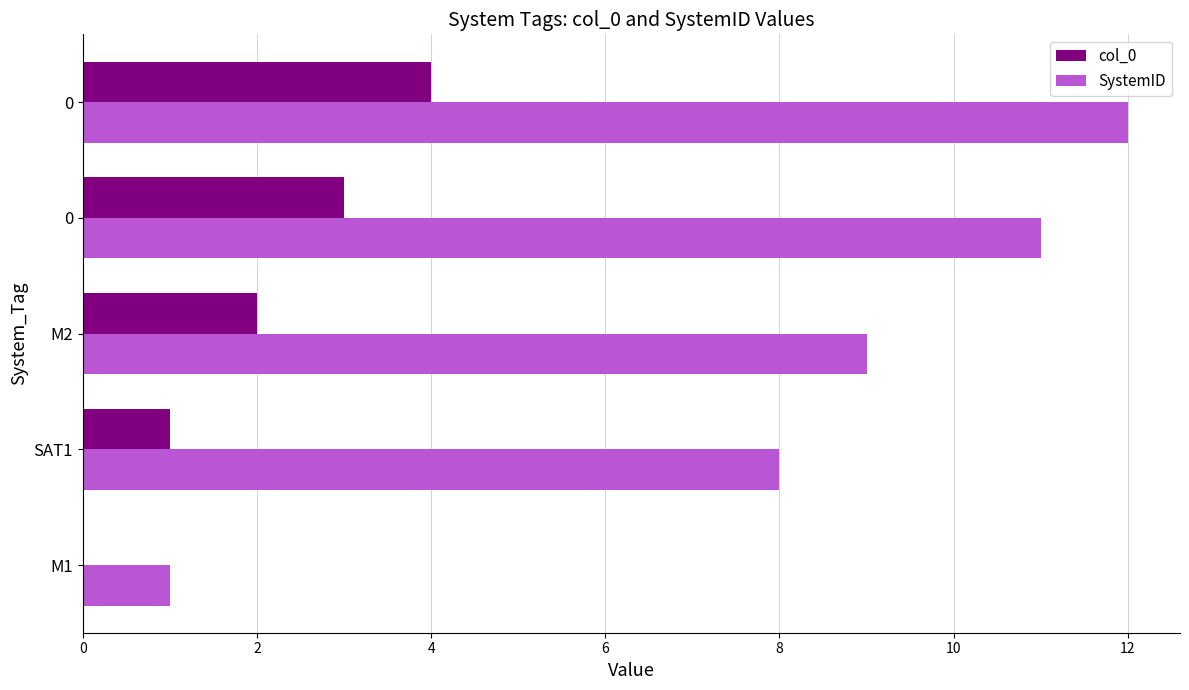

What are all the series names shown in the legend?

col_0, SystemID